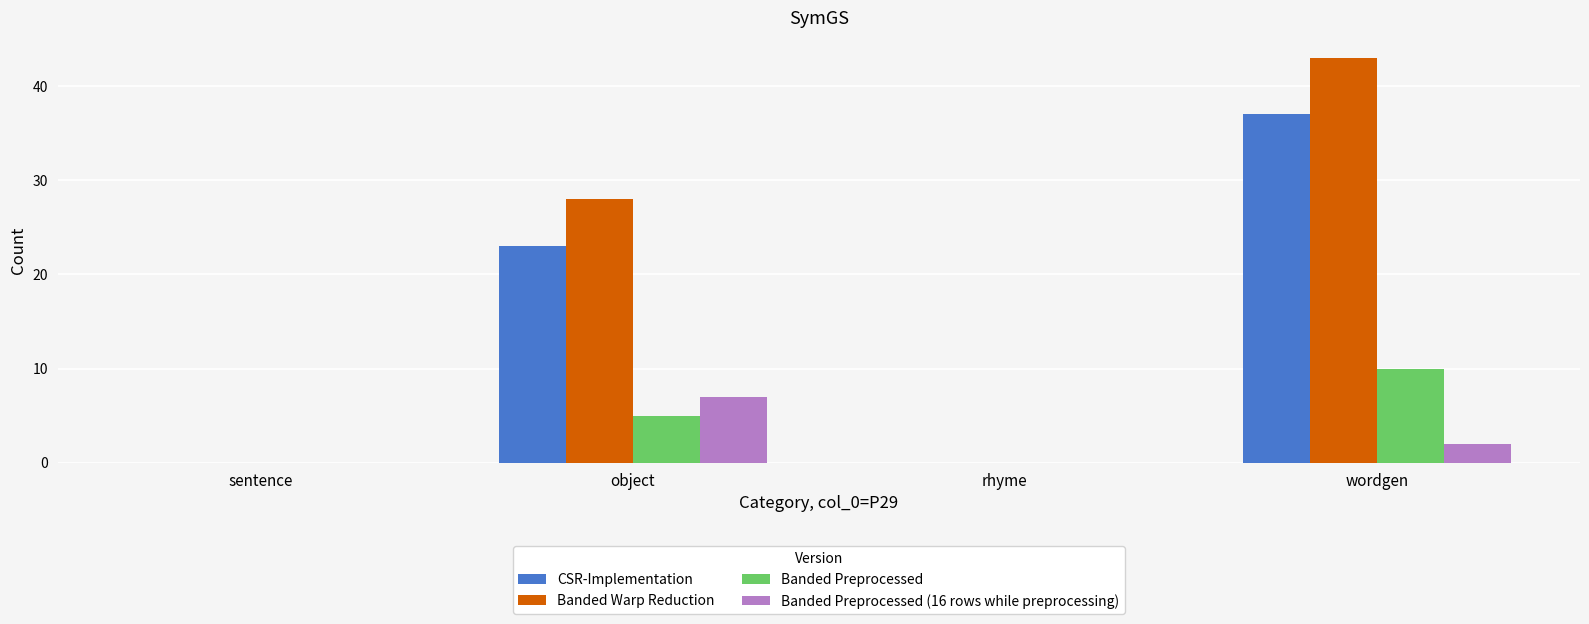

What are all the series names shown in the legend?

CSR-Implementation, Banded Warp Reduction, Banded Preprocessed, Banded Preprocessed (16 rows while preprocessing)